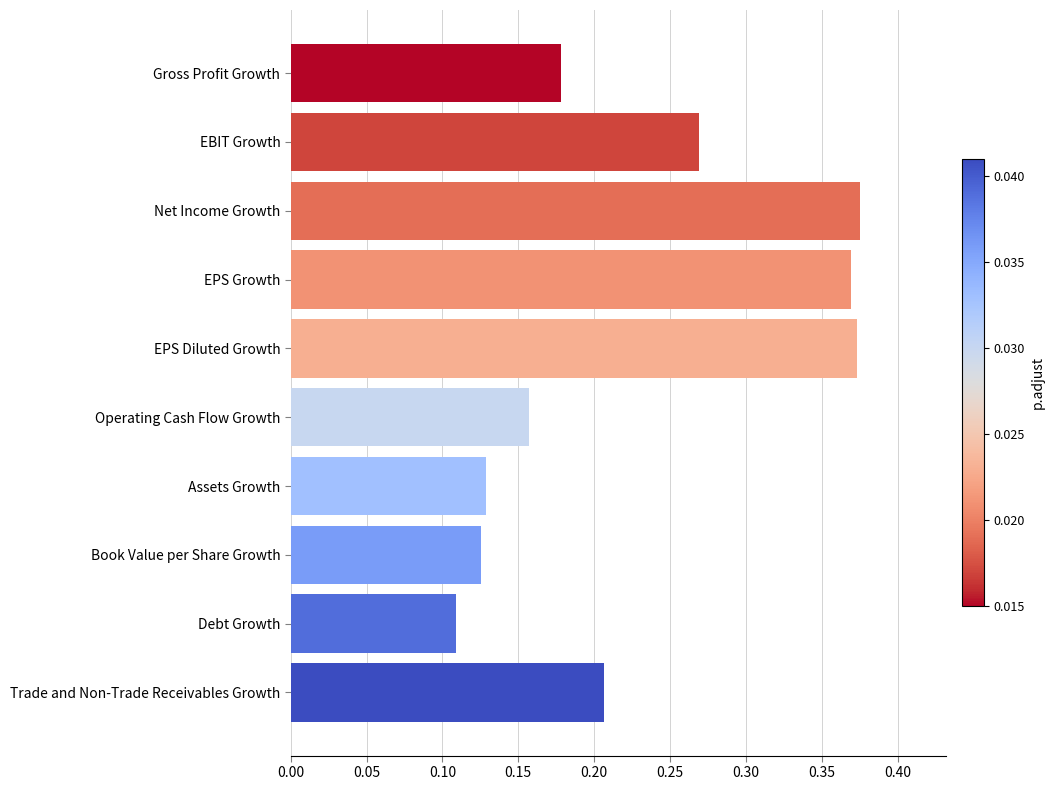

Are the bars grouped side by side (vs. stacked)?

No